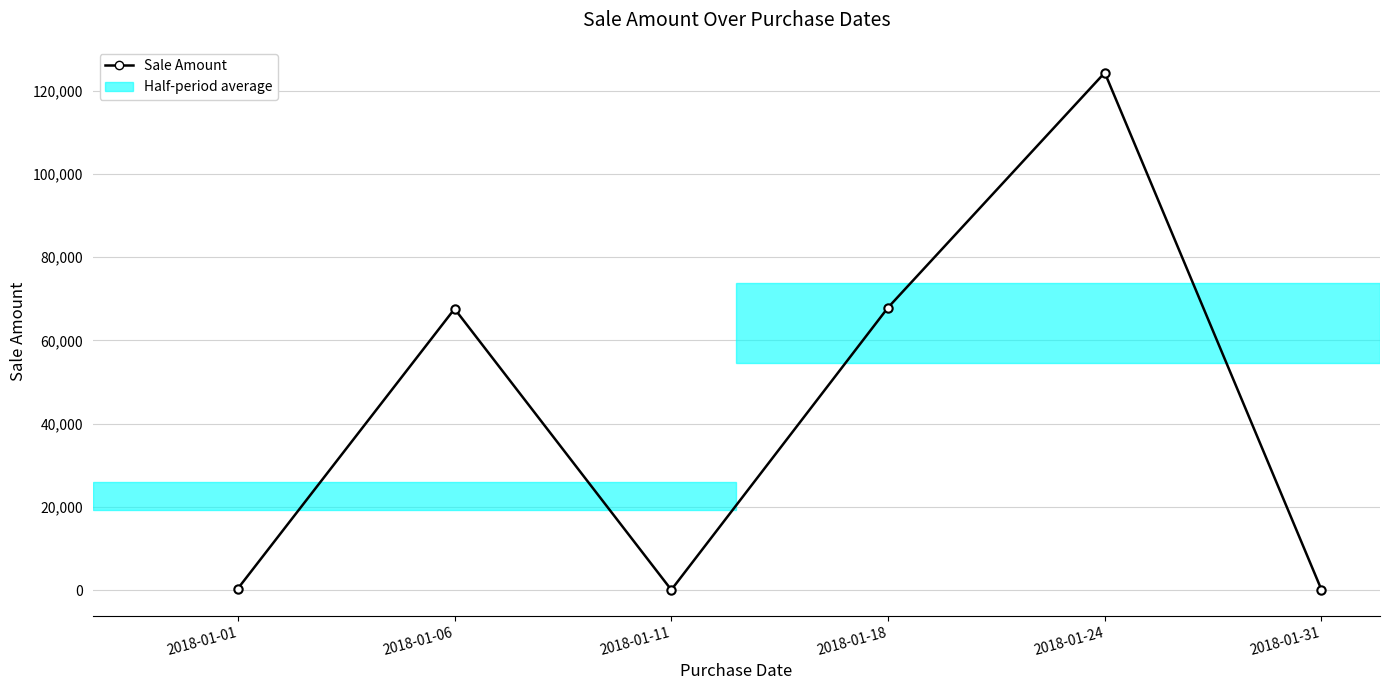

What is the average value?

43370